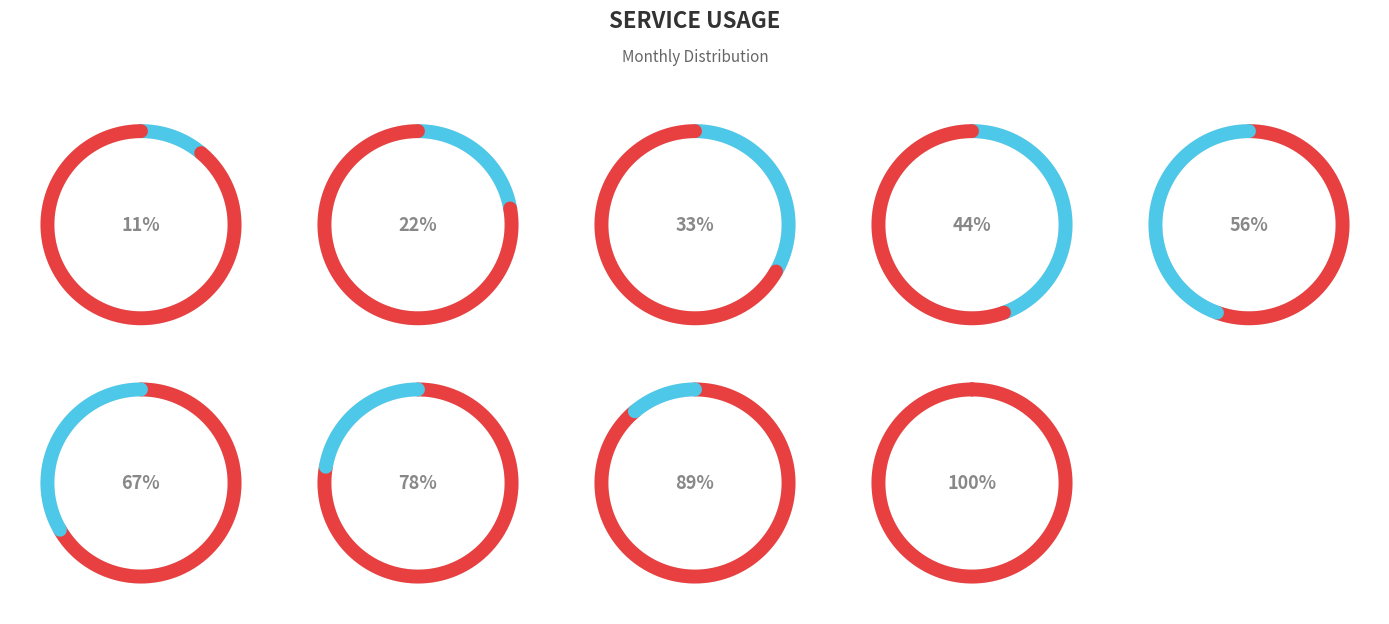

Is it true that 1267 is 27% of the pie?

False